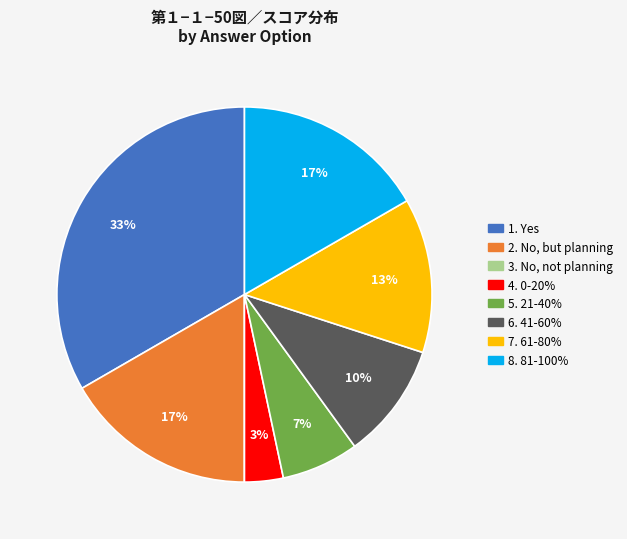

To the nearest percent, what is the difference between the largest and smallest slice percentages?

33%